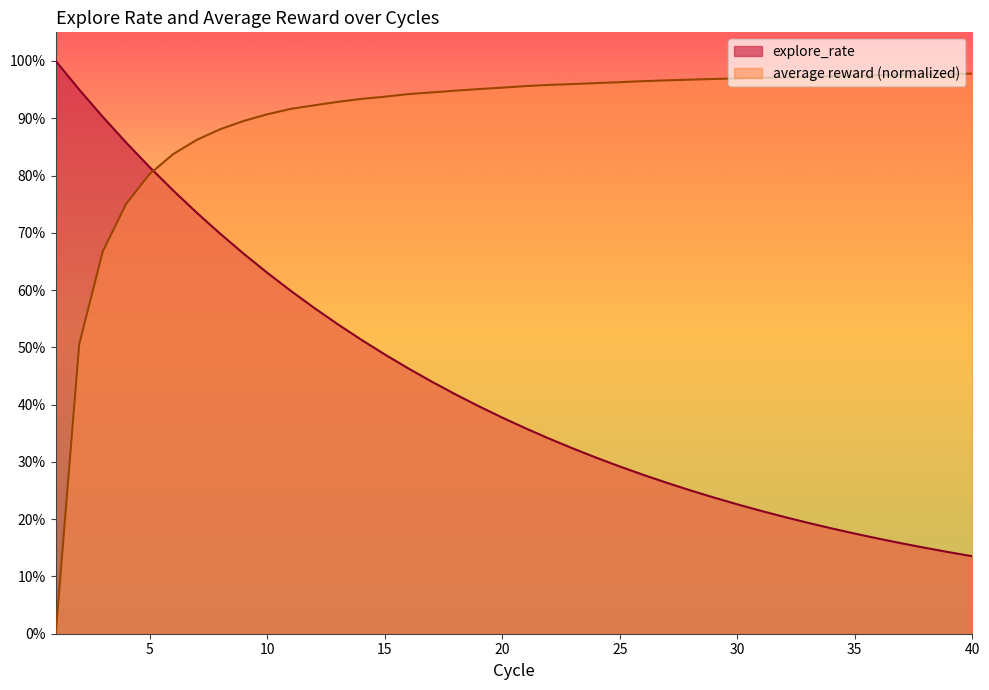

Where do explore_rate and average reward first cross each other?

5 and 6